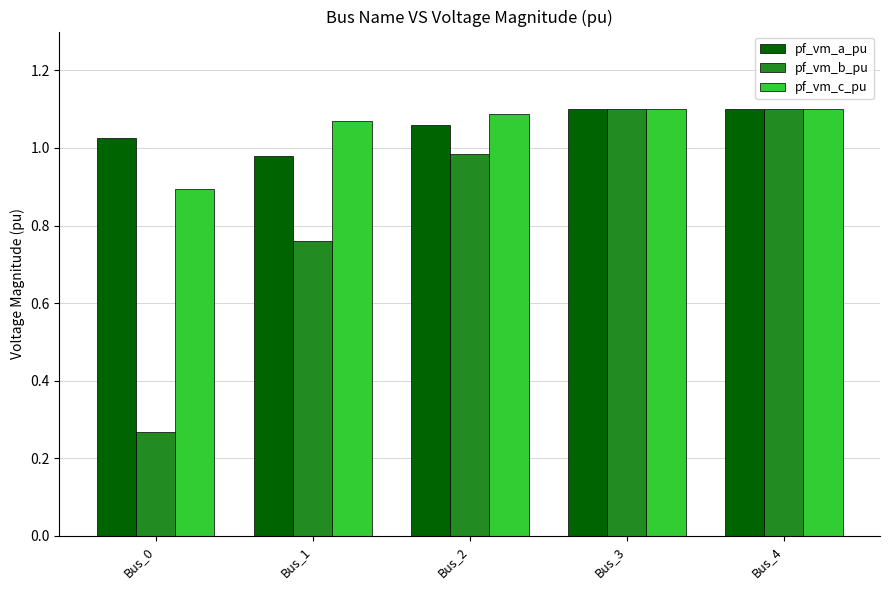

Where does the pf_vm_a_pu series first go above 1?

Bus_0